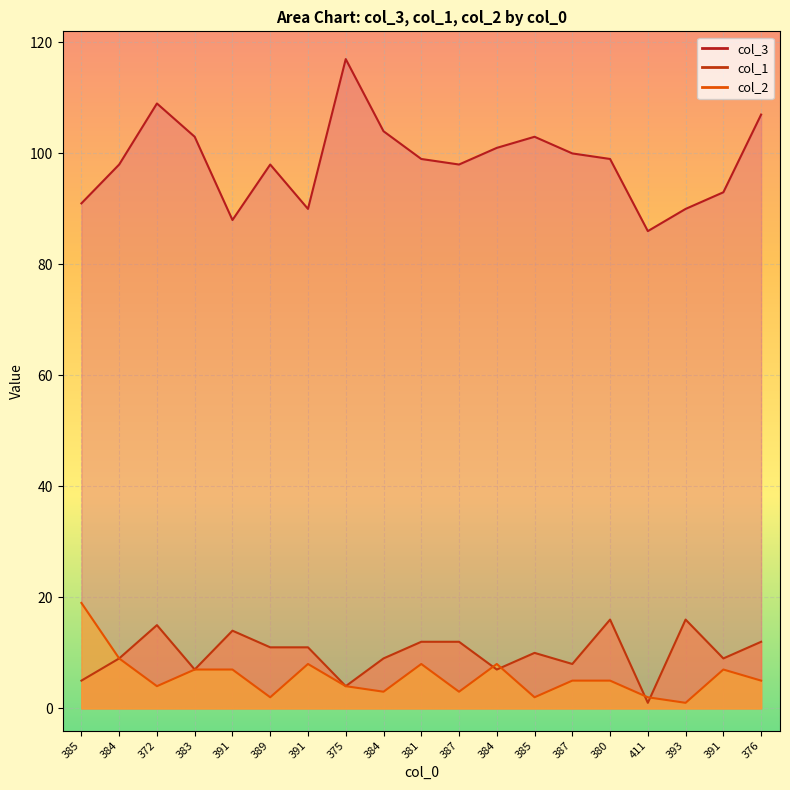

Reading left to right, list all the values displayed in this chart.

col_3: 91	98	109	103	88	98	90	117	104	99	98	101	103	100	99	86	90	93	107
col_1: 5	9	15	7	14	11	11	4	9	12	12	7	10	8	16	1	16	9	12
col_2: 19	9	4	7	7	2	8	4	3	8	3	8	2	5	5	2	1	7	5